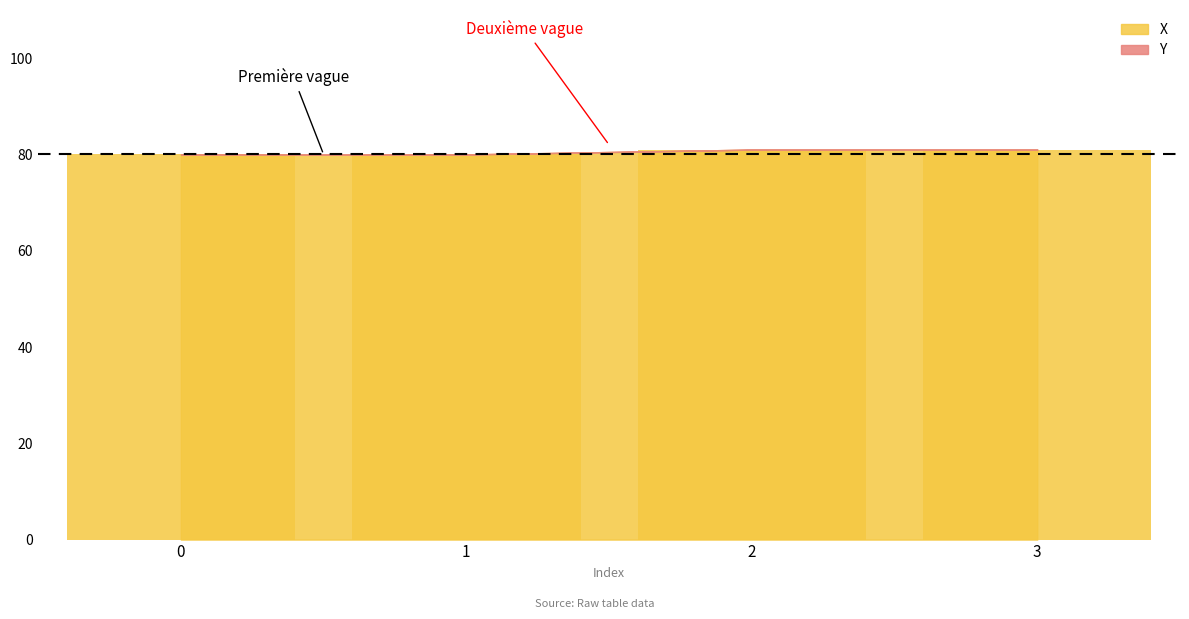

What is the greatest value displayed?

81